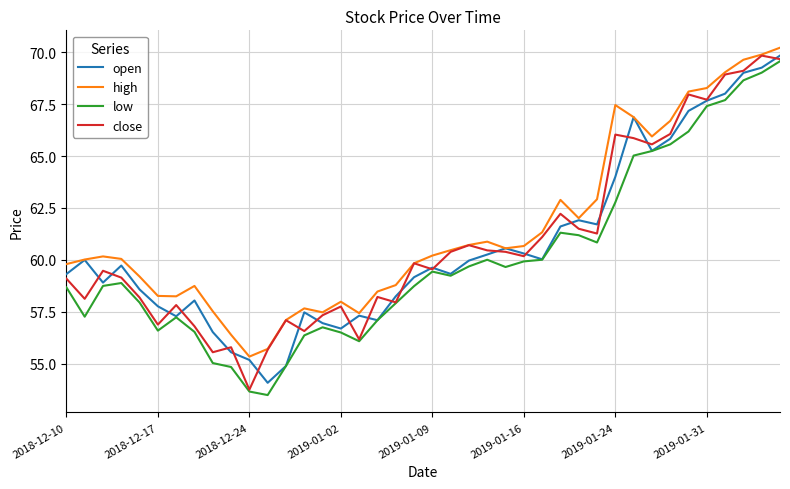

What is the smallest value displayed?

53.5